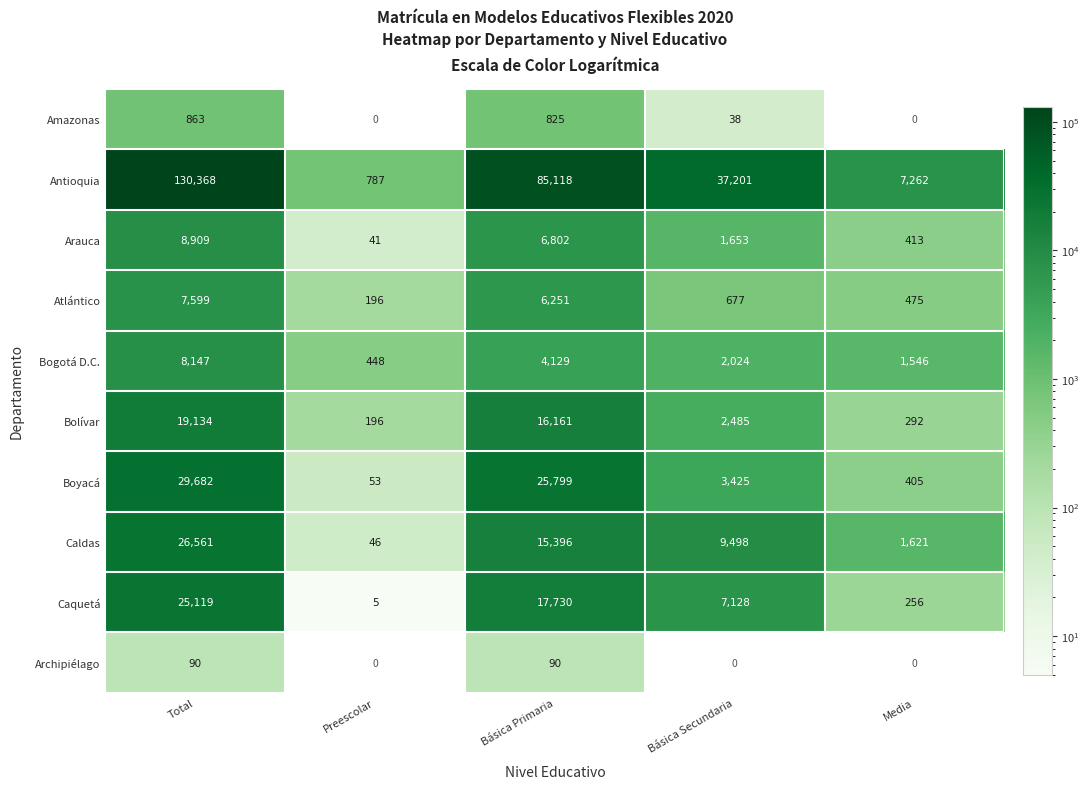

Rank the categories by Atlántico value from highest to lowest.

Total, Básica Primaria, Básica Secundaria, Media, Preescolar